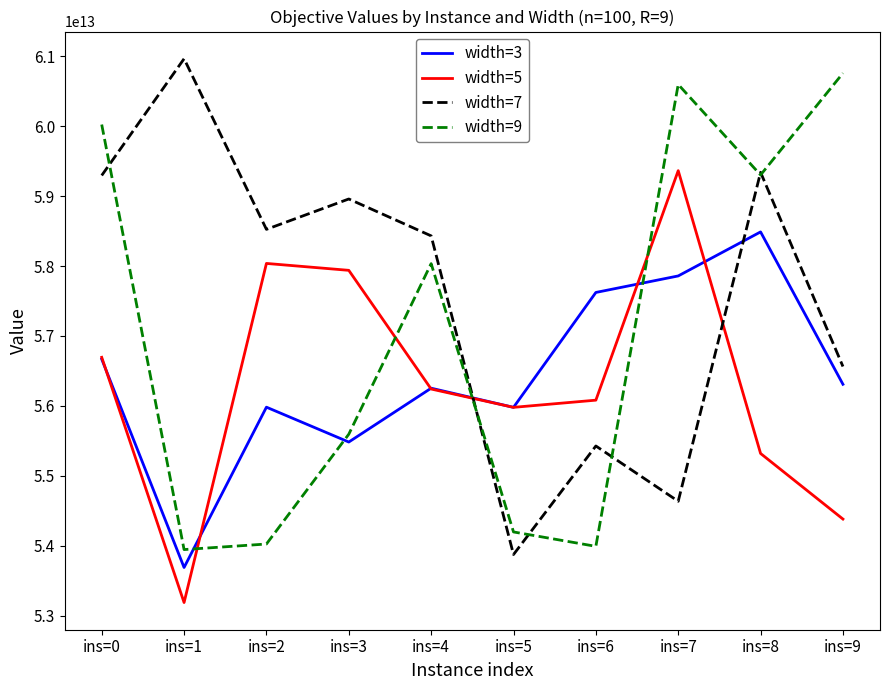

The value of width=7 at ins=4 is 32499269862560.5. True or false?

False